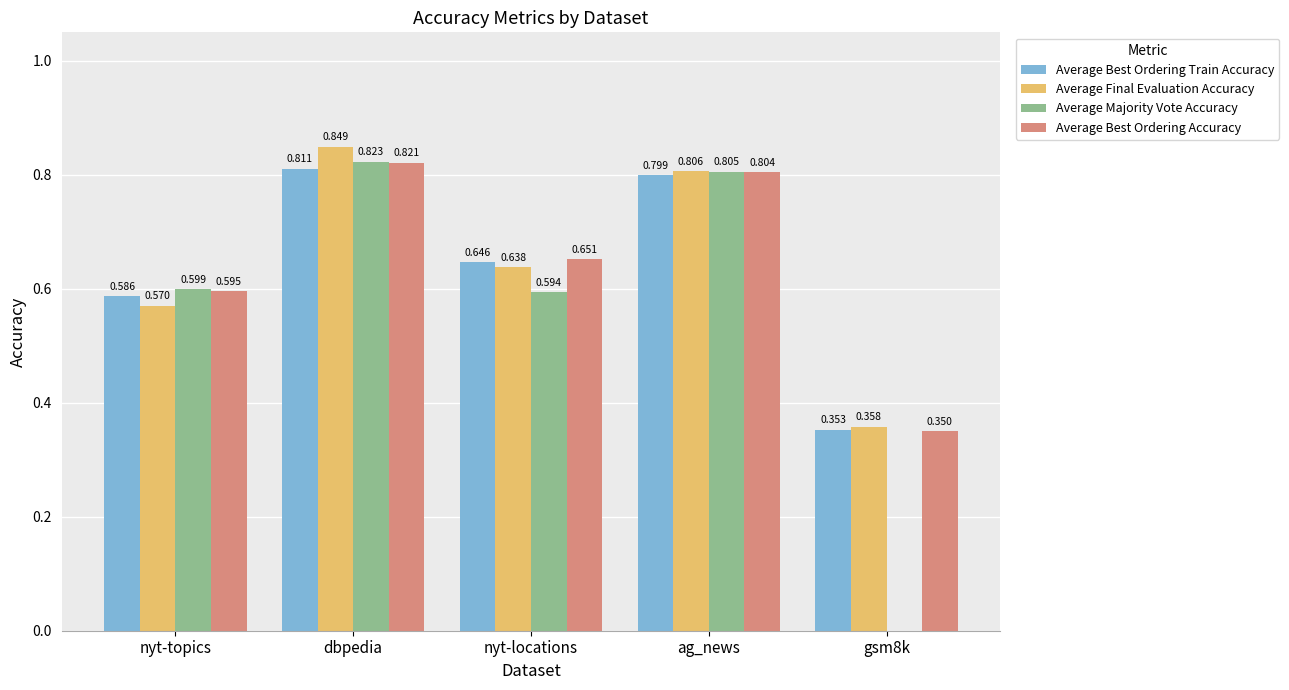

The Average Majority Vote Accuracy series shows 1.0 at nyt-locations. True or false?

False